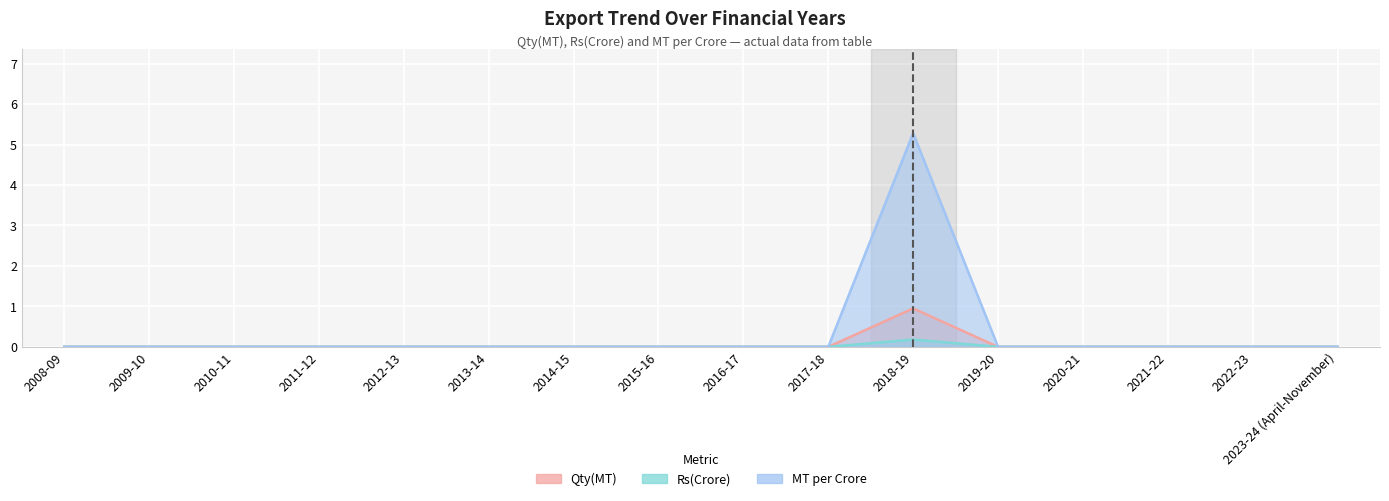

What is the difference between the maximum and minimum values in the Qty(MT) series?

5.3